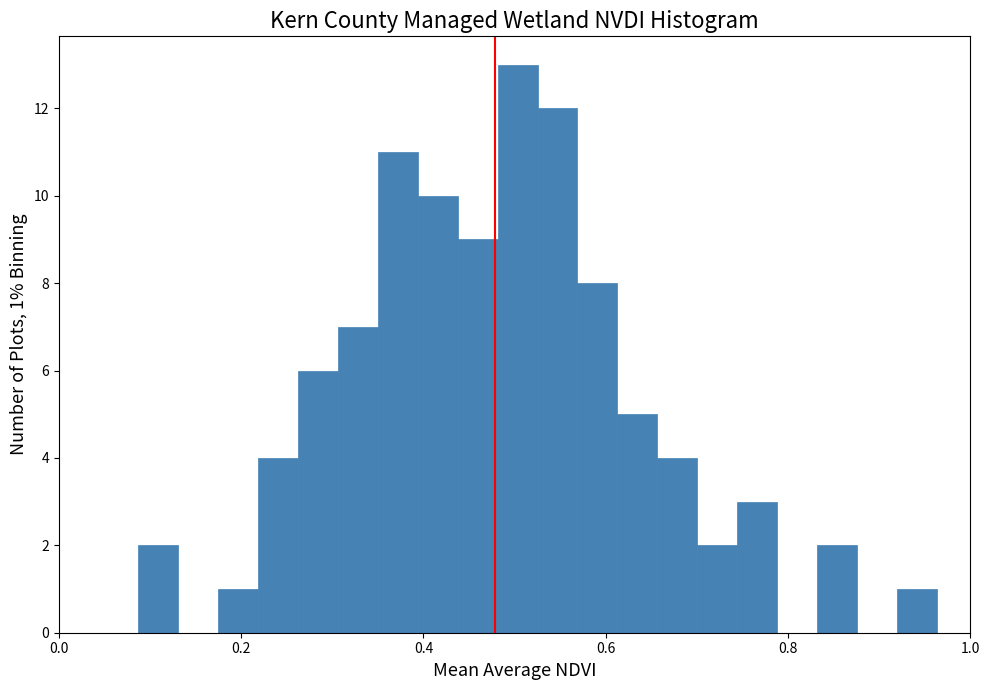

Read against the x-axis, roughly where is the centre of the tallest bar?

0.50